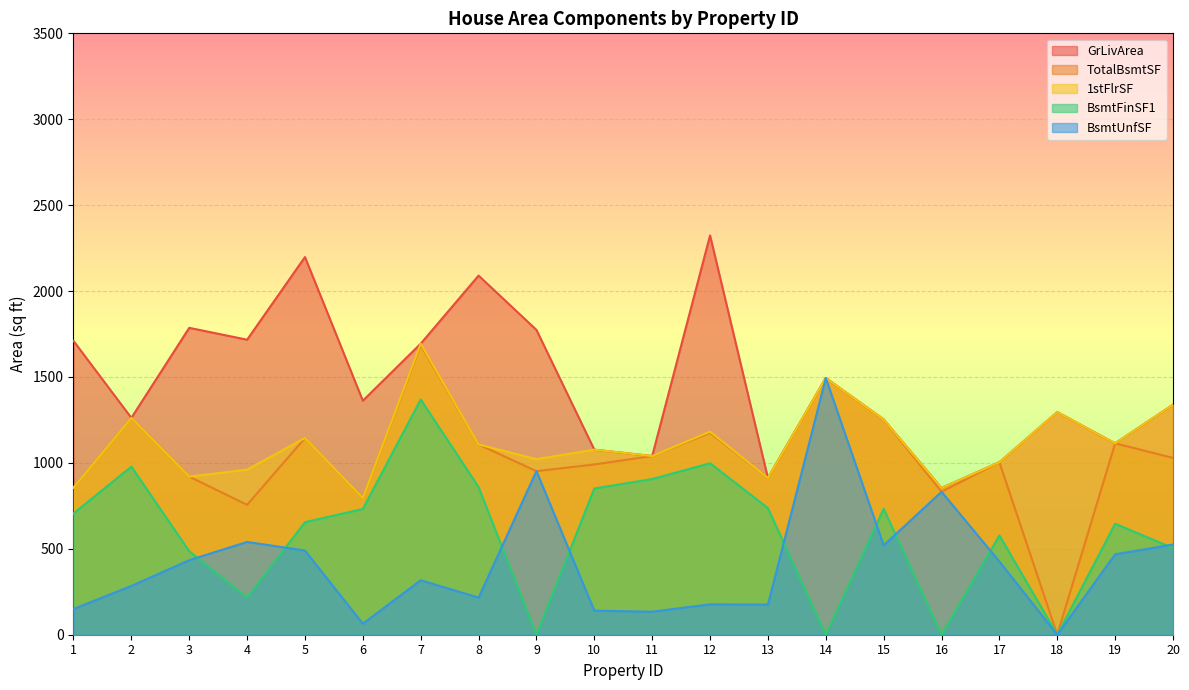

At which category does GrLivArea reach its first local peak?

3